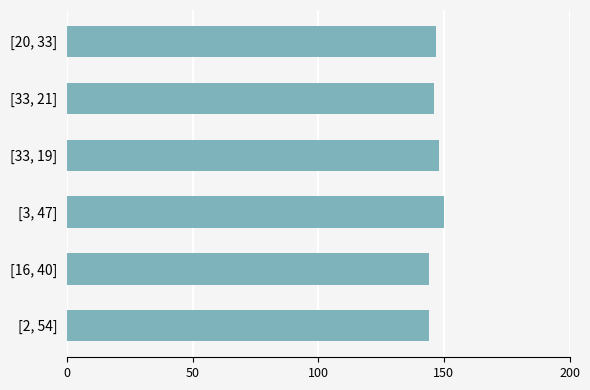

What is the sum of all values?

879